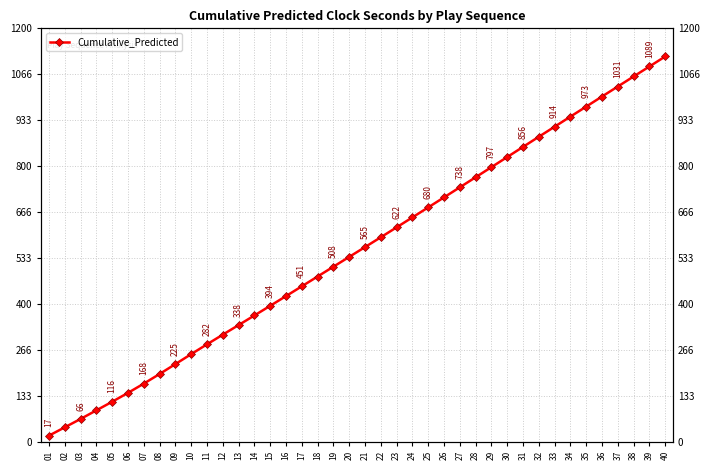

What is the value of the 32nd point from the left?

885.1